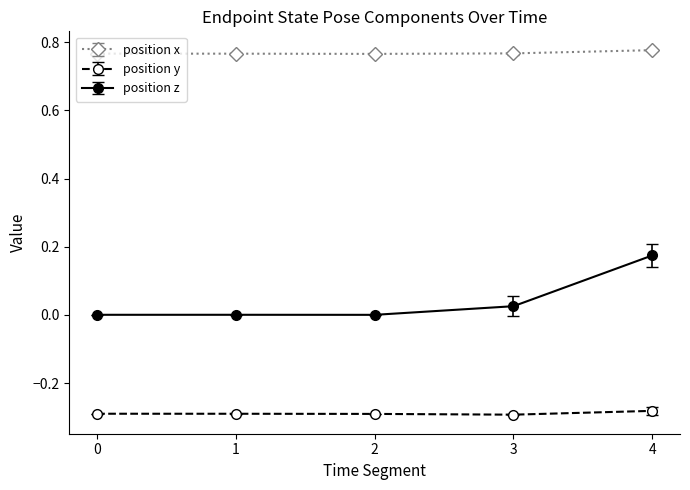

Which series has the largest total across all categories?

position x